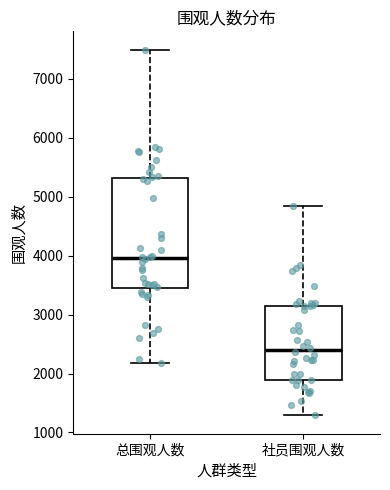

Which box has the highest median line?

总围观人数